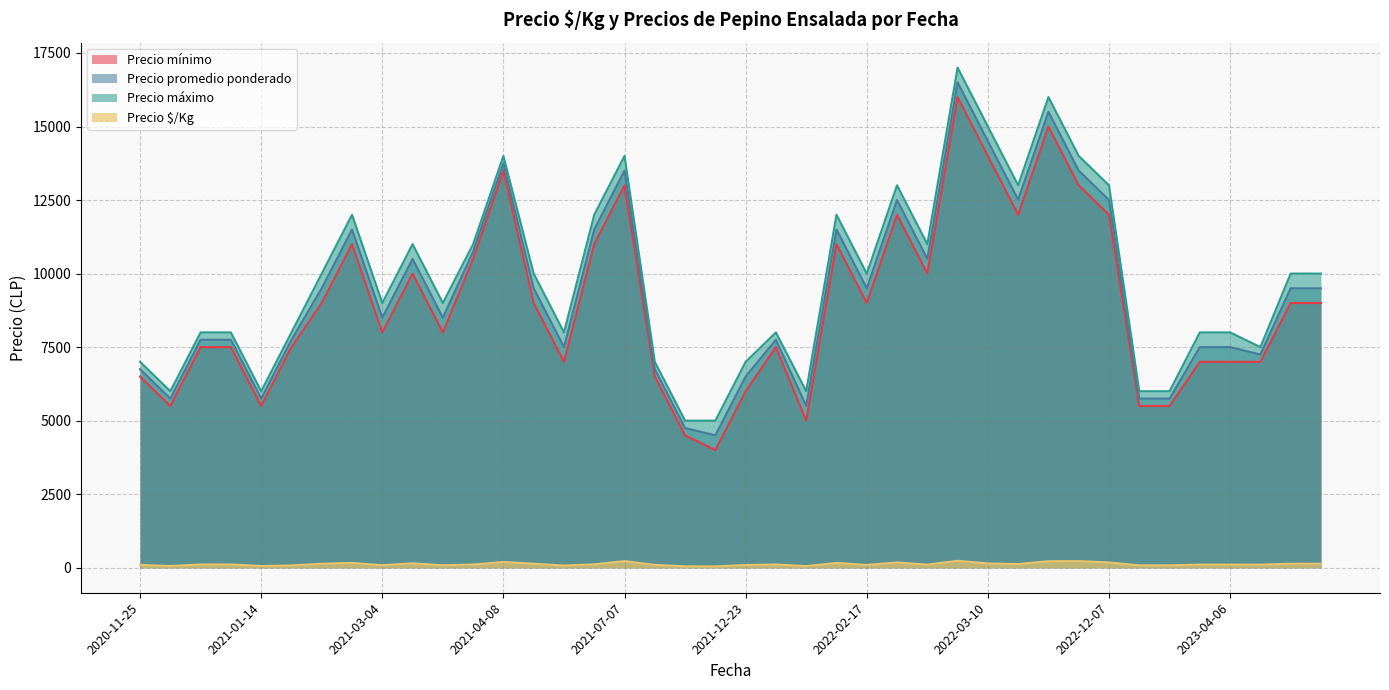

At how many categories does at least one series exceed 2074?

40